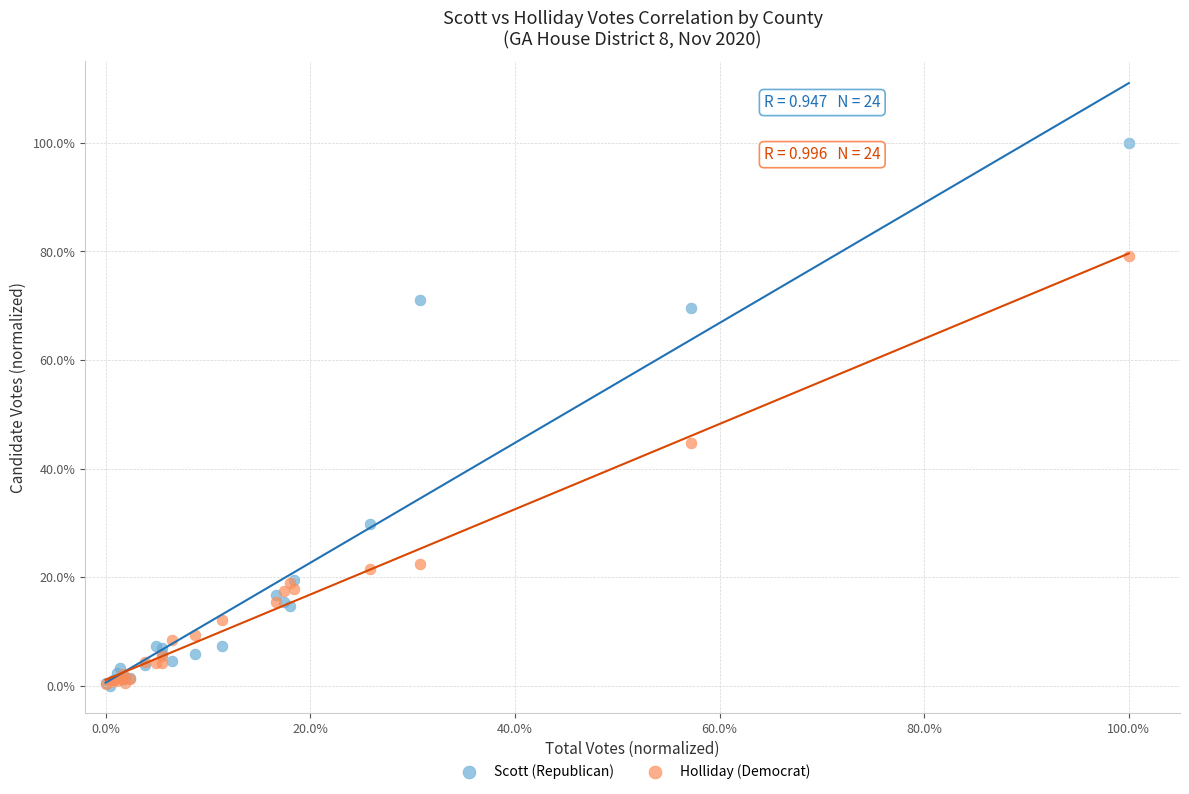

What are all the series names shown in the legend?

Scott (Republican), Holliday (Democrat)